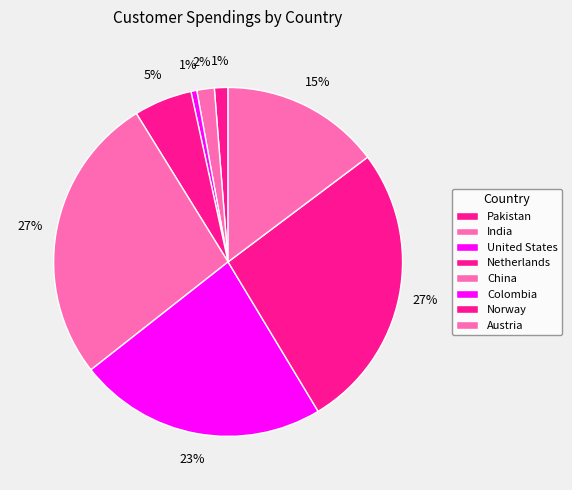

True or false: Pakistan accounts for 8% of the total.

False